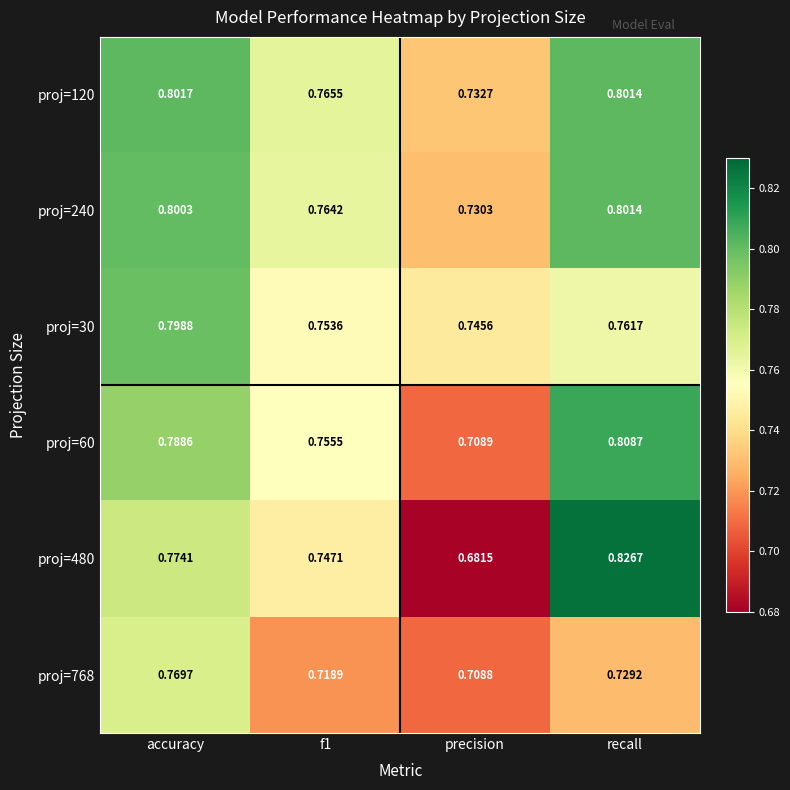

At which category does the chart reach its peak across all series?

recall